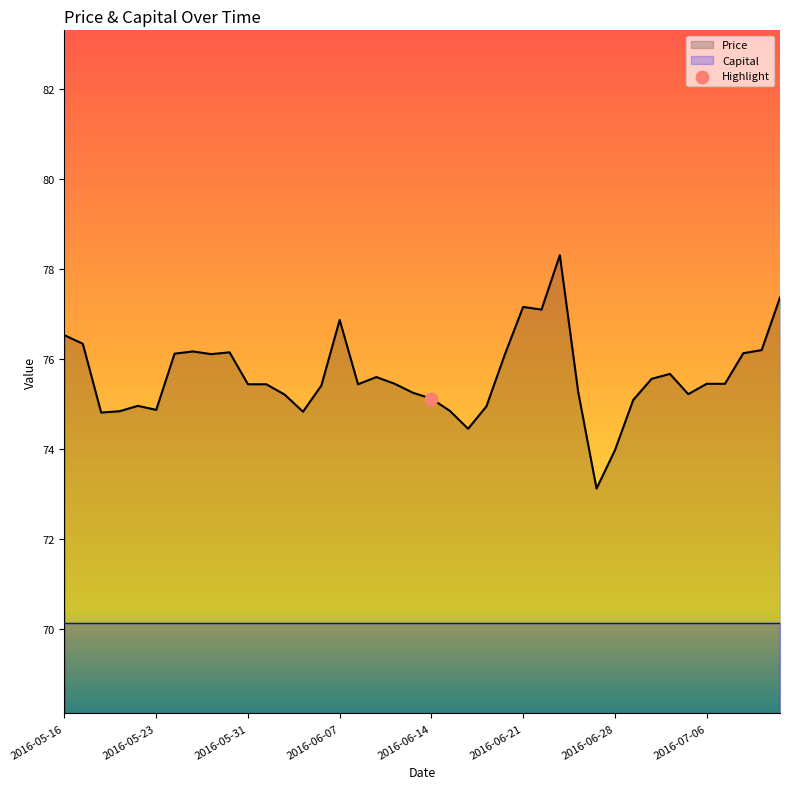

At how many categories does at least one series exceed 75?

30